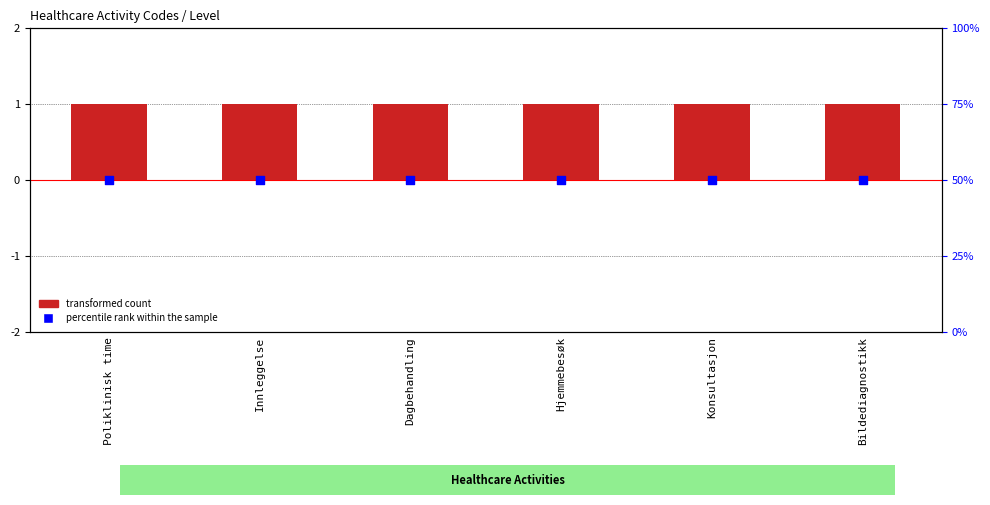

At how many categories does at least one series exceed 41?

6